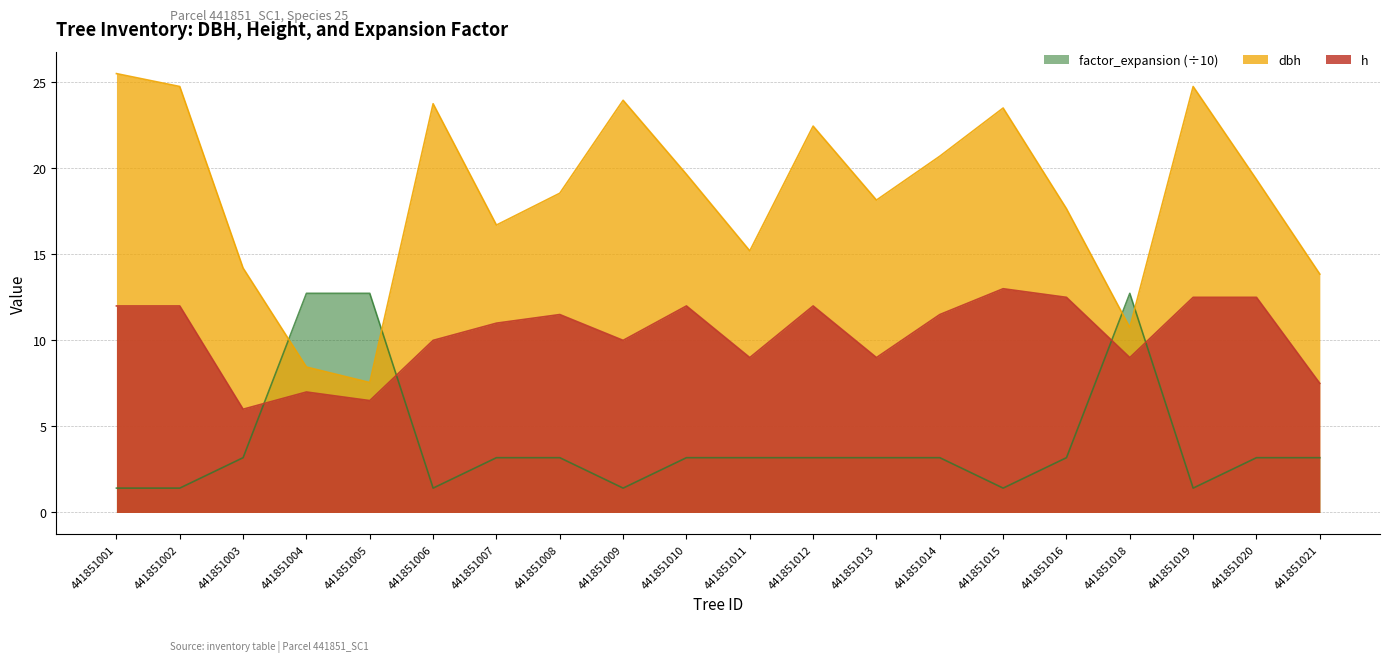

What is the total value across all series at 441851003?

23.4